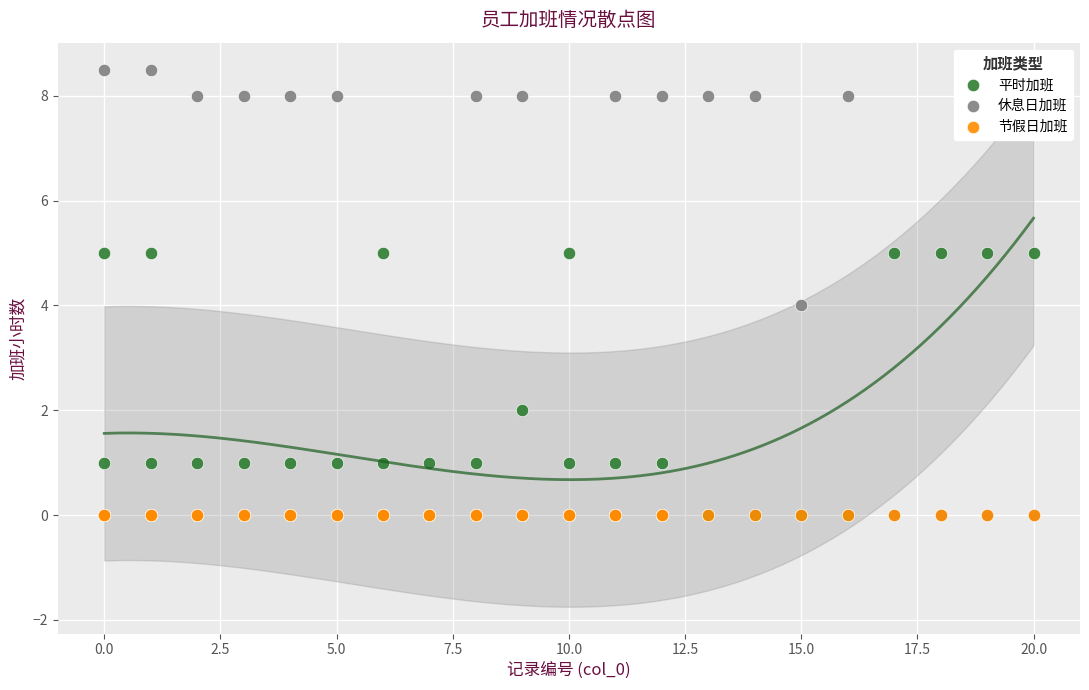

Which series contains the highest Y value?

休息日加班